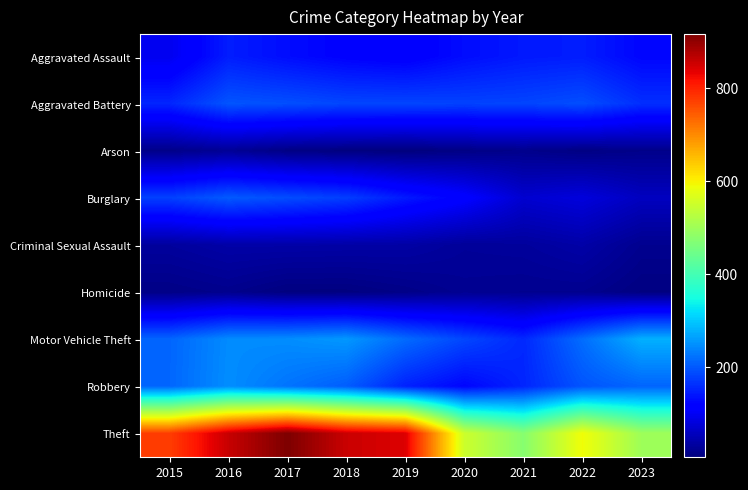

Which category has the lowest value across all series?

2019